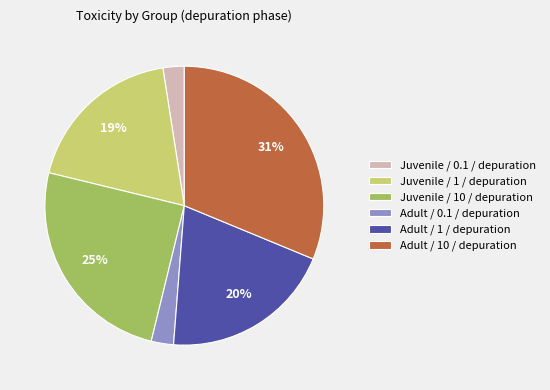

Which category has the biggest portion of the pie?

Adult / 10 / depuration